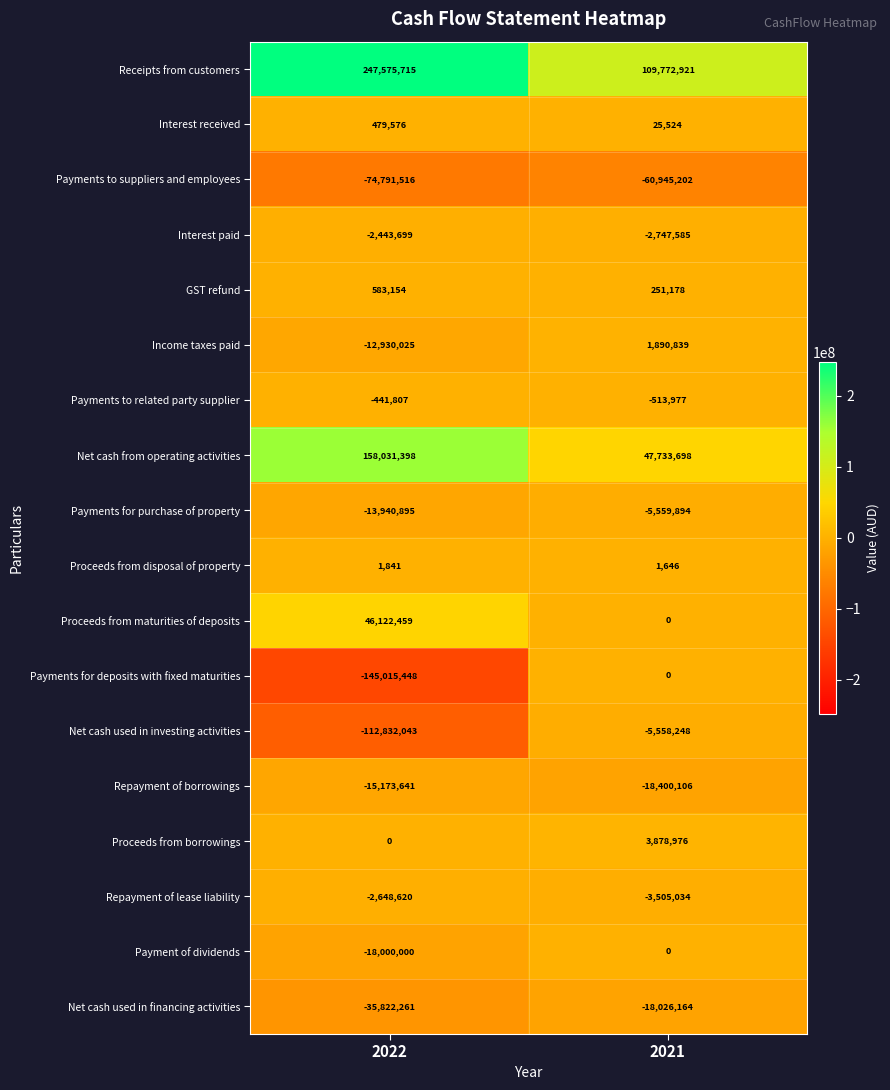

What is the sum of all Proceeds from maturities of deposits values?

46122459